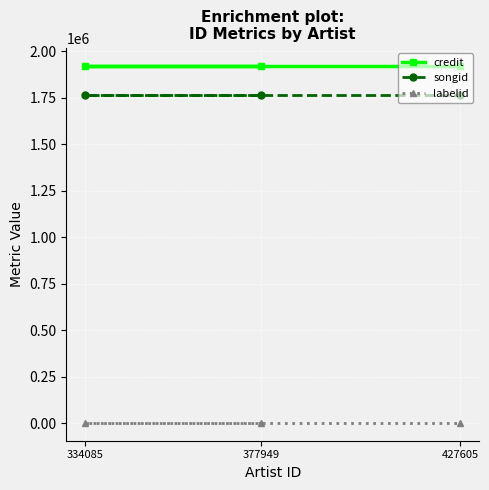

List the labels in order of credit value, largest first.

377949, 334085, 427605